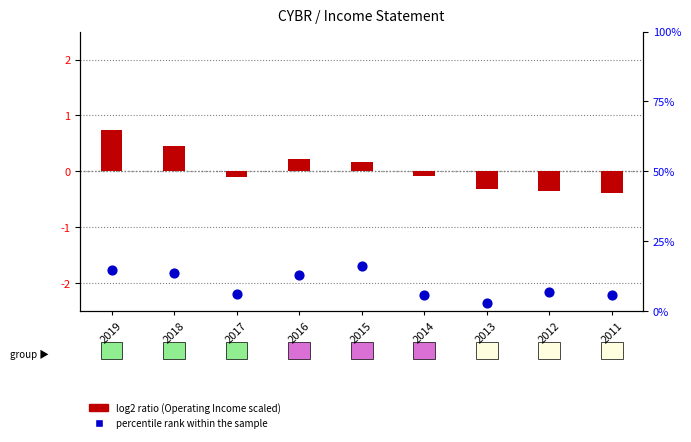

Which series reaches the maximum Y coordinate?

percentile rank within the sample